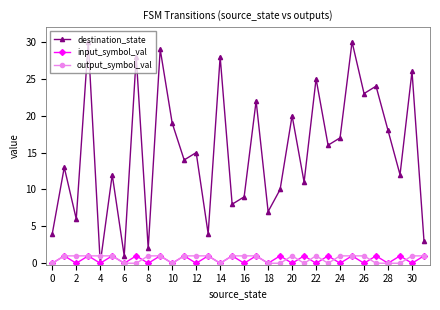

Which series has the largest total across all categories?

destination_state